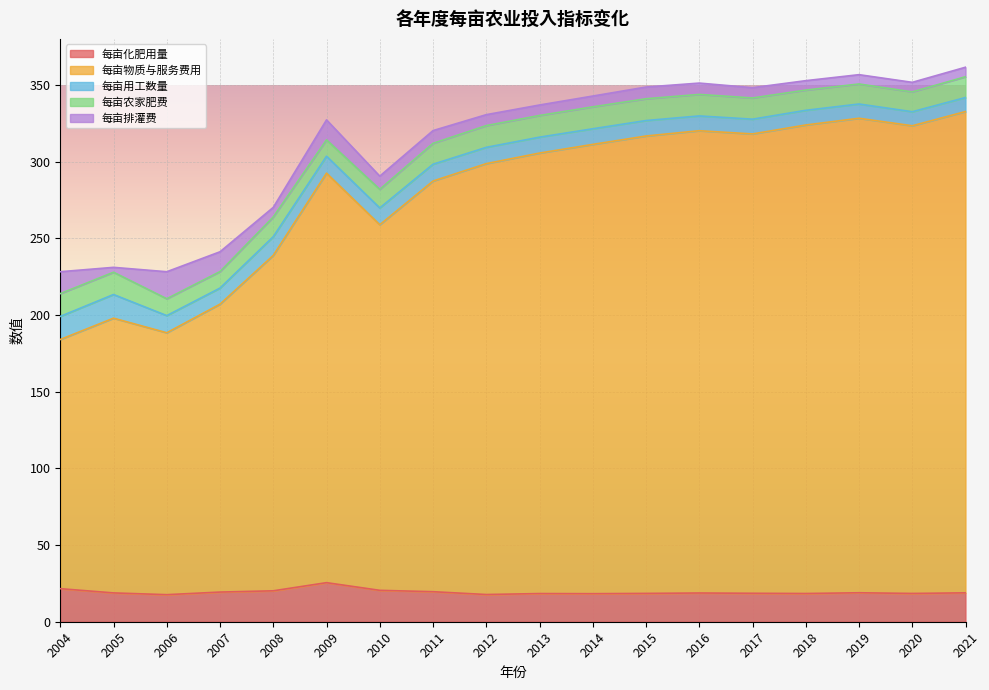

What is the sum of all 每亩用工数量 values?

194.9